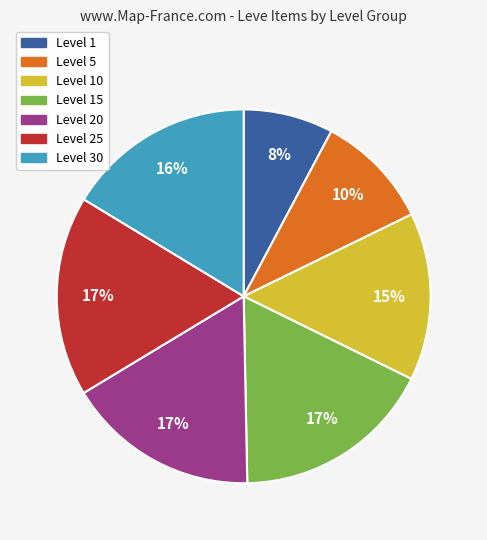

Is Level 20 the majority of the pie?

No